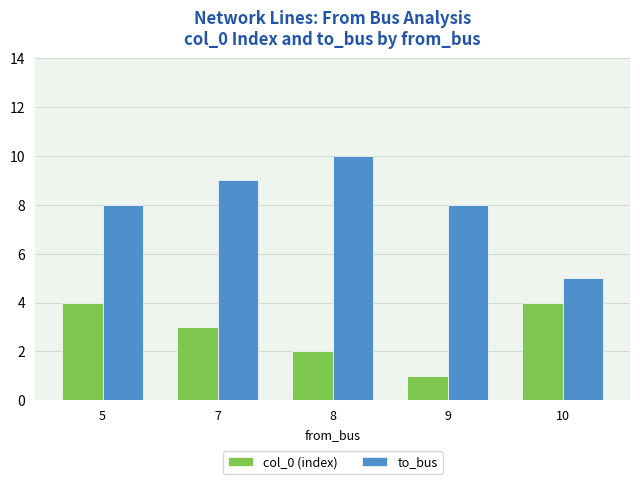

Which series has the largest range (max minus min)?

to_bus